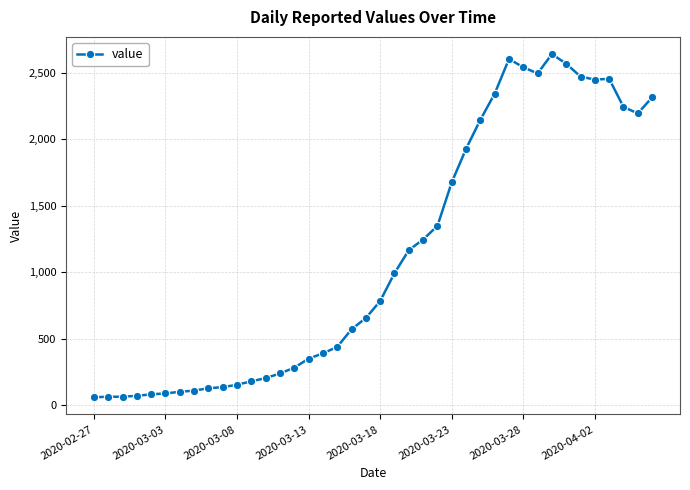

What is the difference between the second highest and second lowest values?

2537